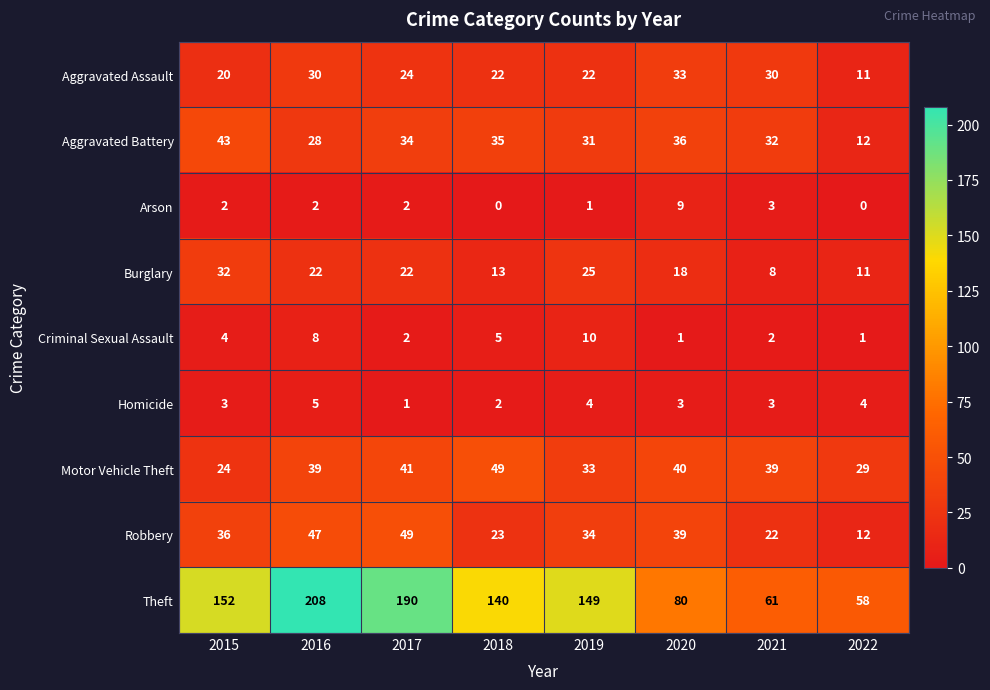

At which category does the chart reach its peak across all series?

2016